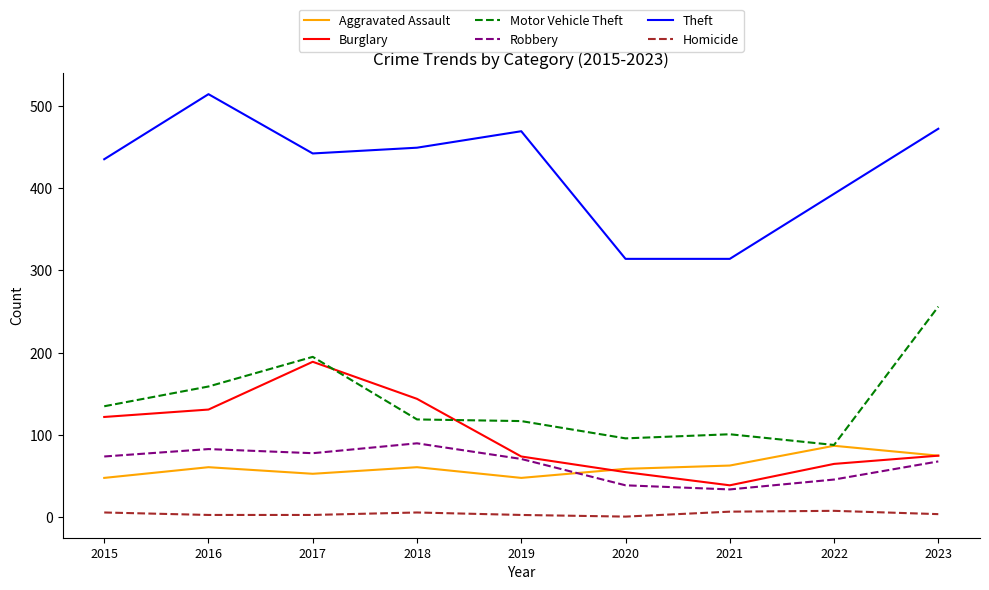

Read the Homicide value at 2015.

6